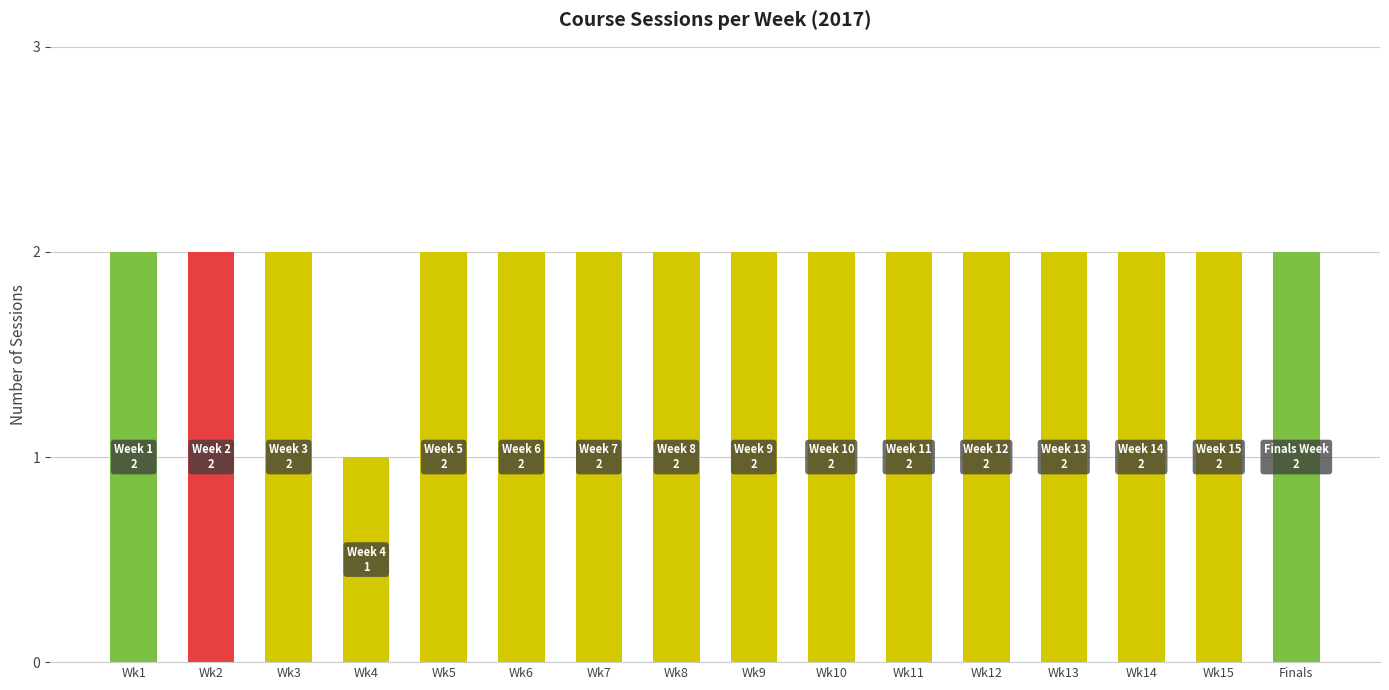

How many data points does each series have?

16